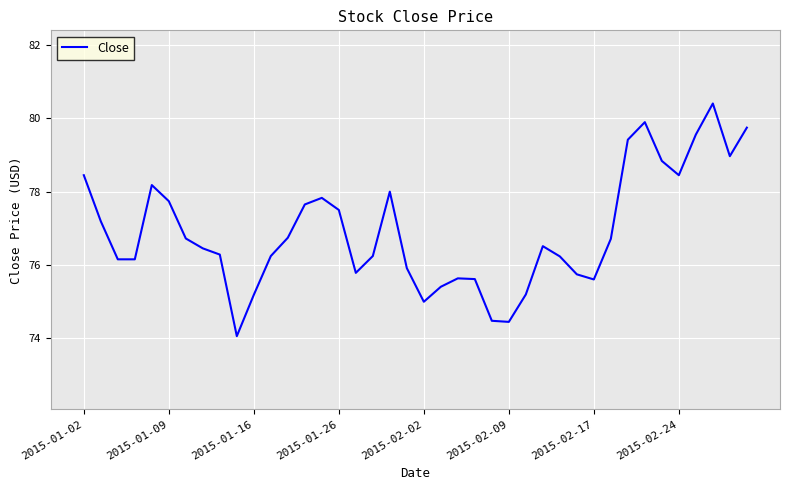

What is the smallest value displayed?

74.1